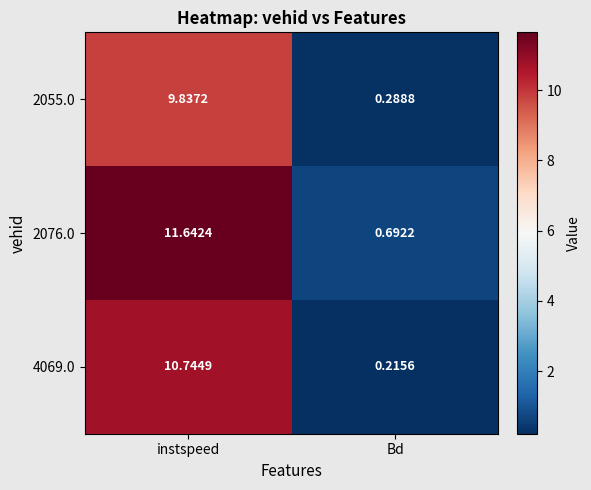

Where is 4069.0 nearest to the value 5?

Bd